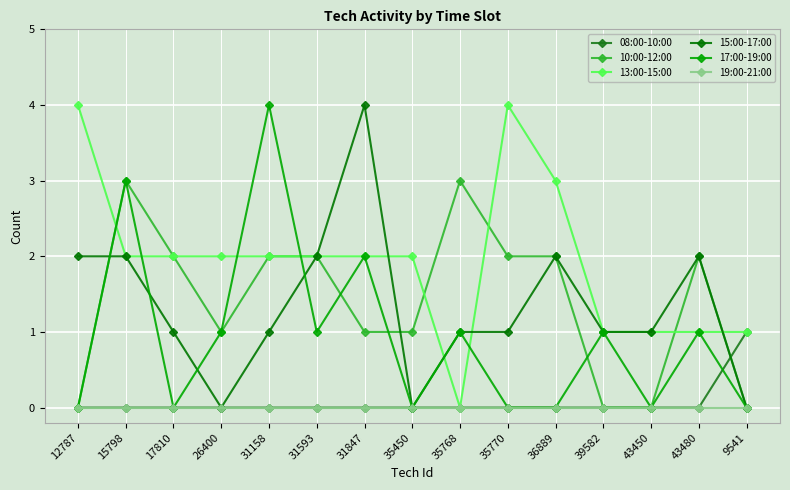

After their last crossing, which series has the higher values: 08:00-10:00 or 15:00-17:00?

08:00-10:00